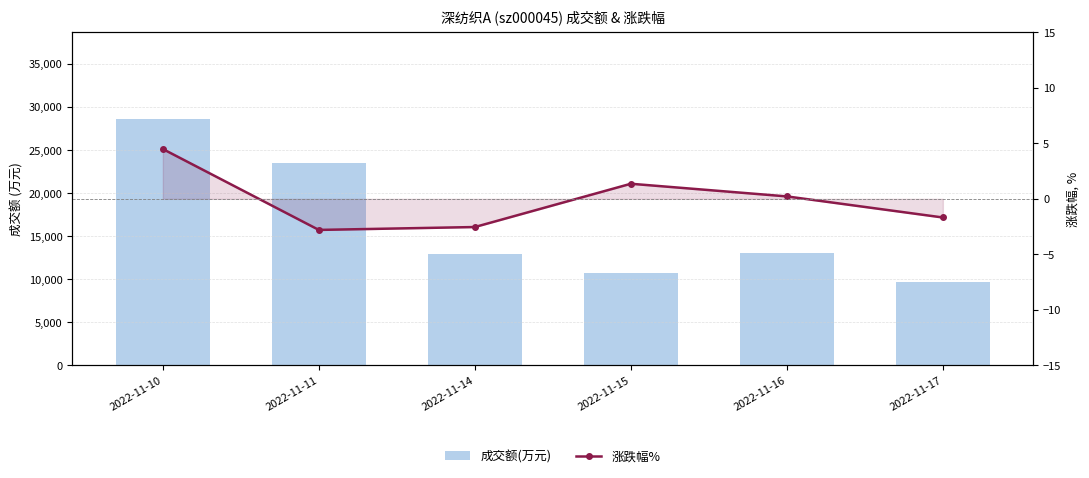

How many series are shown in this chart?

2